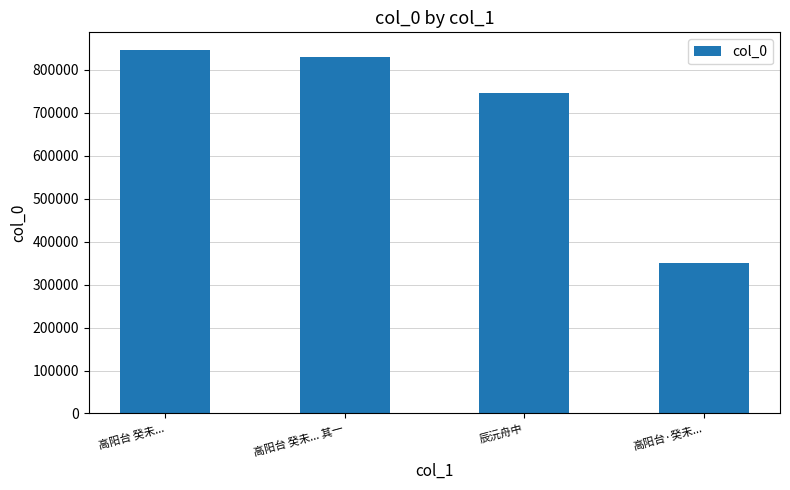

What is the change in value from 辰沅舟中 to 高阳台·癸未...?

-396865